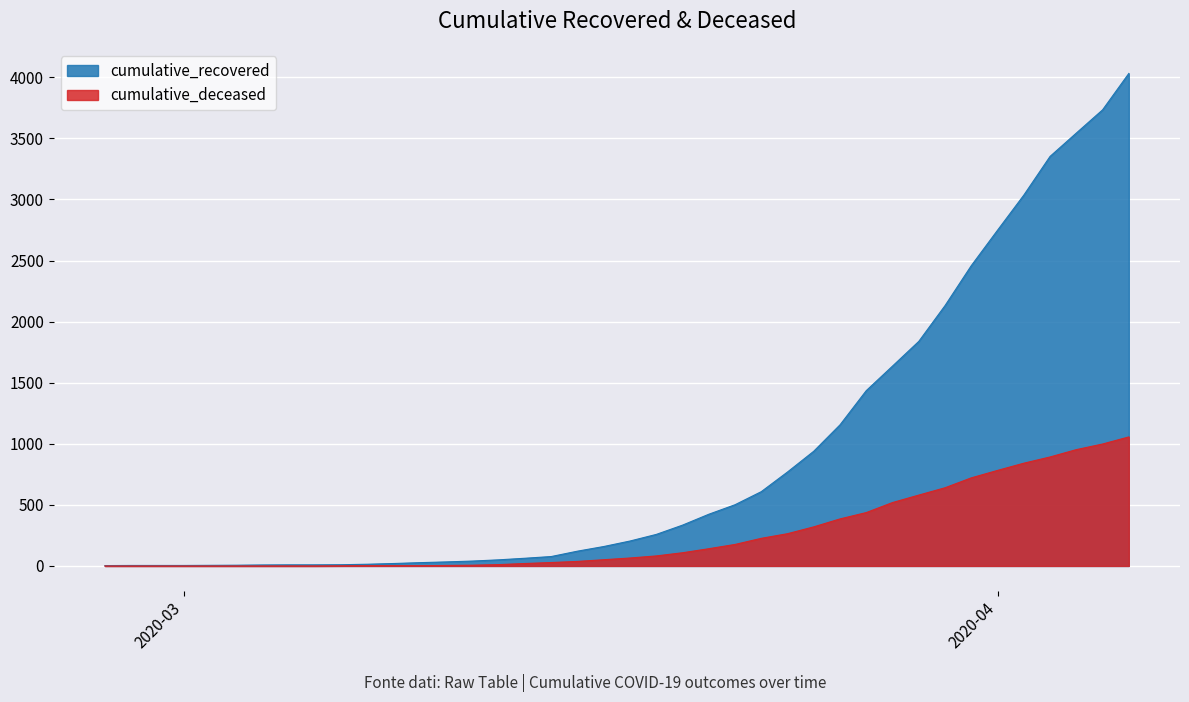

Reading left to right, transcribe all the data shown in this chart.

cumulative_recovered: 3	4	4	4	5	6	8	9	9	10	14	20	27	33	40	50	63	77	121	159	204	258	334	423	501	608	769	939	1155	1435	1636	1838	2131	2458	2748	3035	3352	3543	3733	4031
cumulative_deceased: 0	0	0	0	0	0	0	0	0	1	2	2	2	4	6	11	20	28	37	51	65	82	108	141	176	226	264	320	385	437	519	580	640	721	782	841	892	952	998	1056